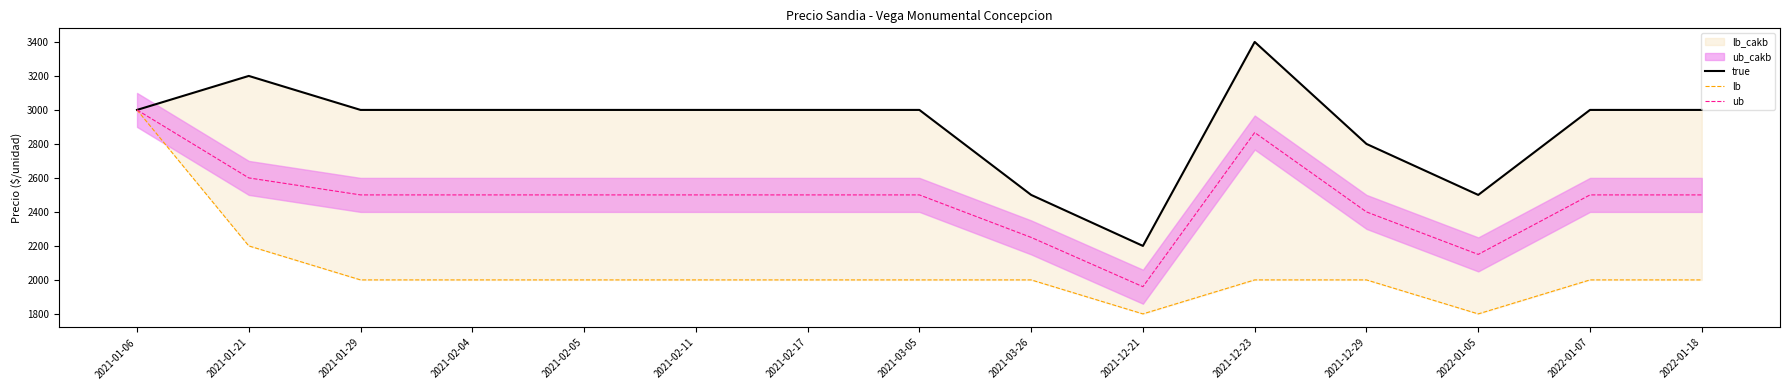

In lb, how many points are lower than both neighbors (excluding endpoints)?

2